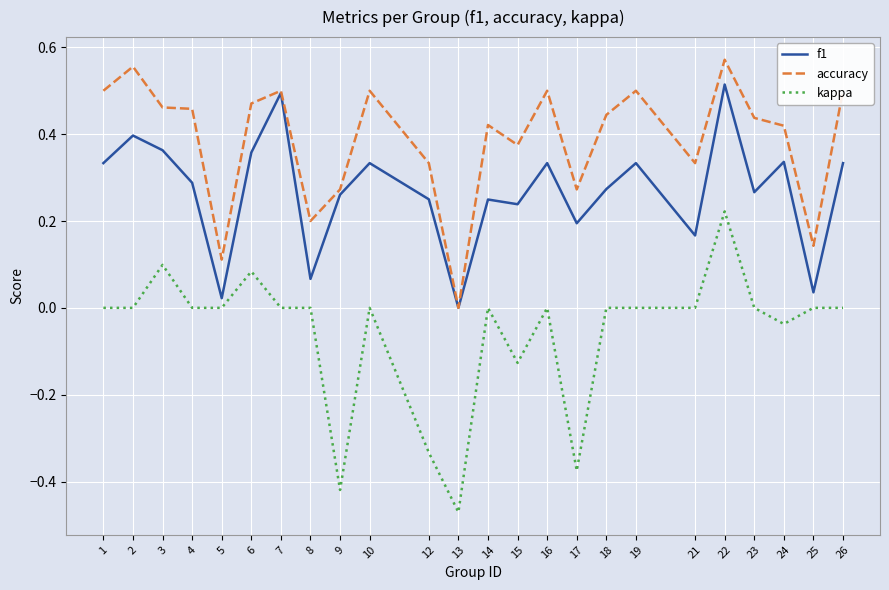

Rank the series by their maximum value, from highest to lowest.

accuracy, f1, kappa